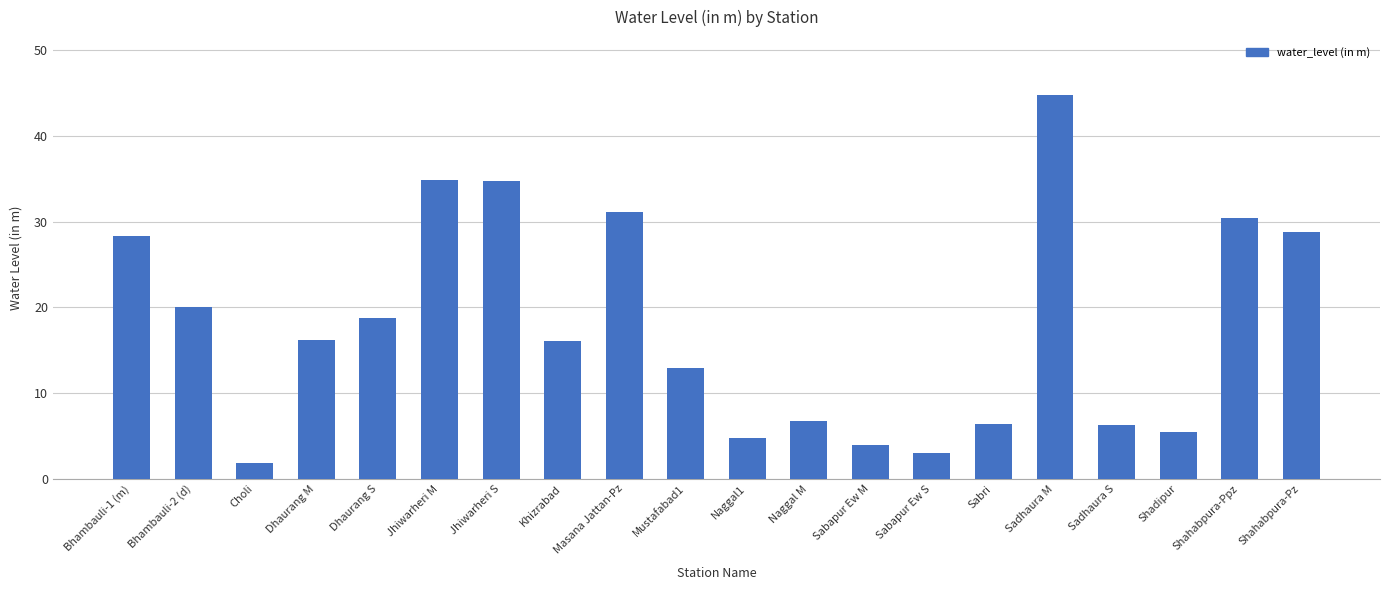

What is the change in value from Jhiwarheri M to Sabapur Ew M?

-30.9